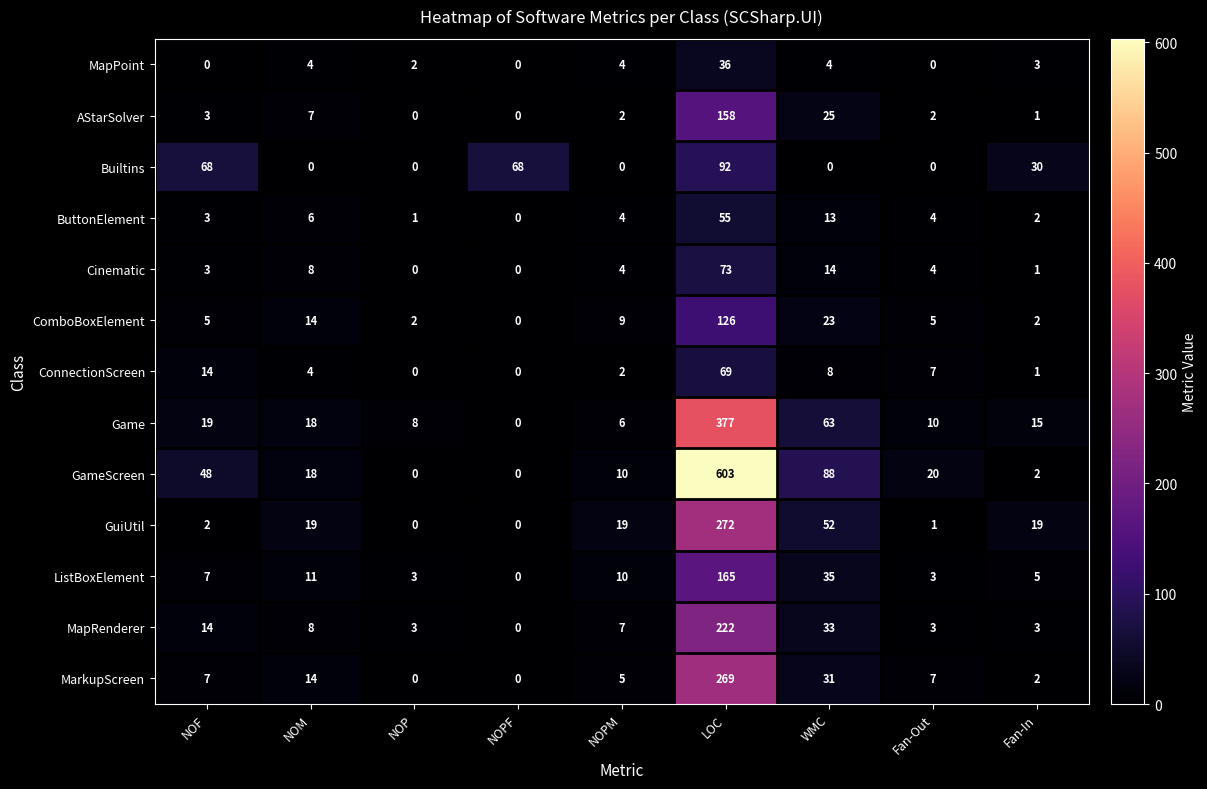

What is the sum of all MarkupScreen values?

335